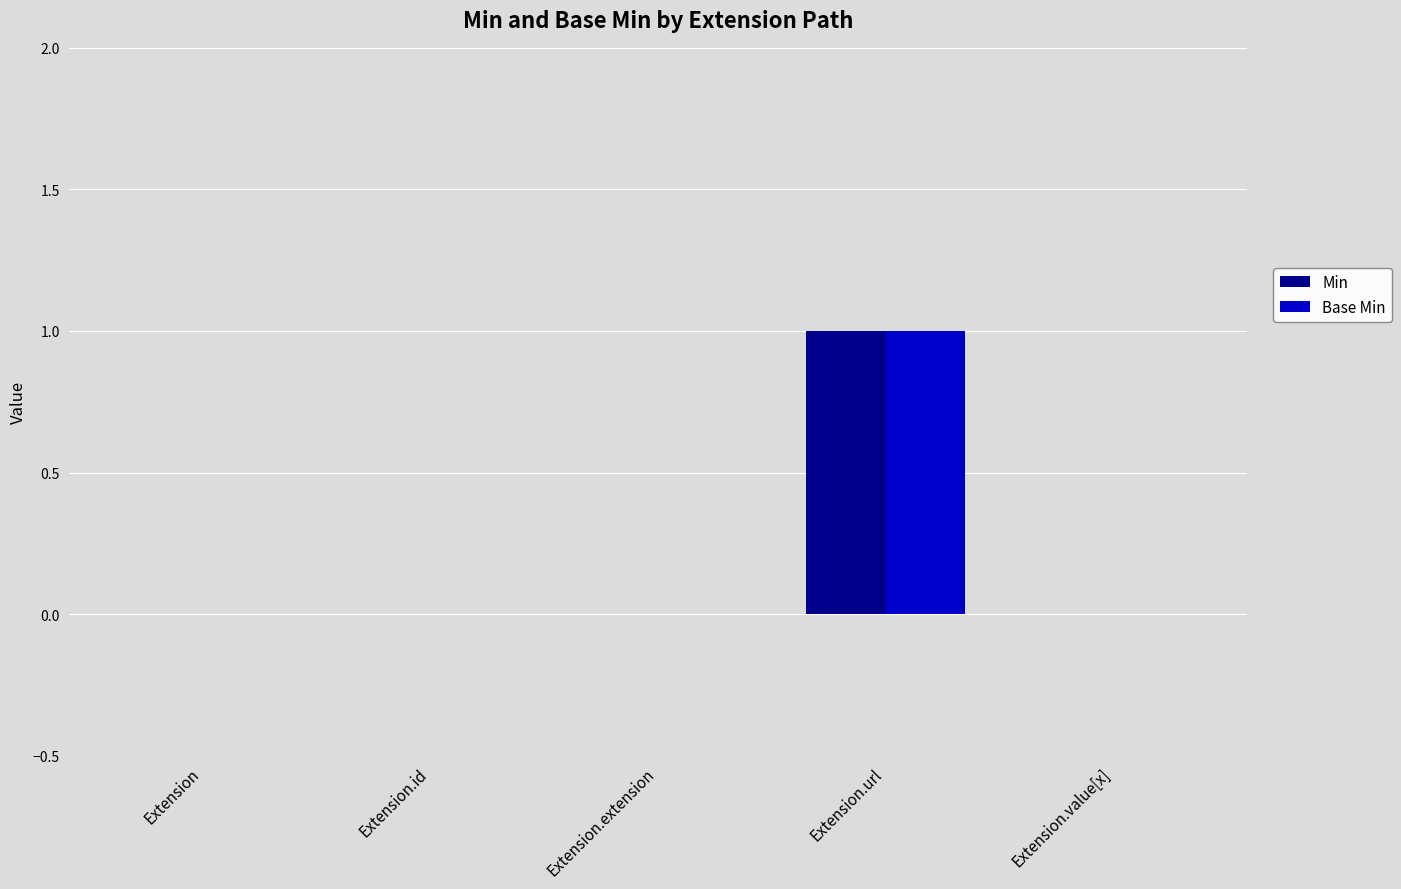

Reading left to right, extract all data points from this chart.

Min: Extension=0	Extension.id=0	Extension.extension=0	Extension.url=1	Extension.value[x]=0
Base Min: Extension=0	Extension.id=0	Extension.extension=0	Extension.url=1	Extension.value[x]=0